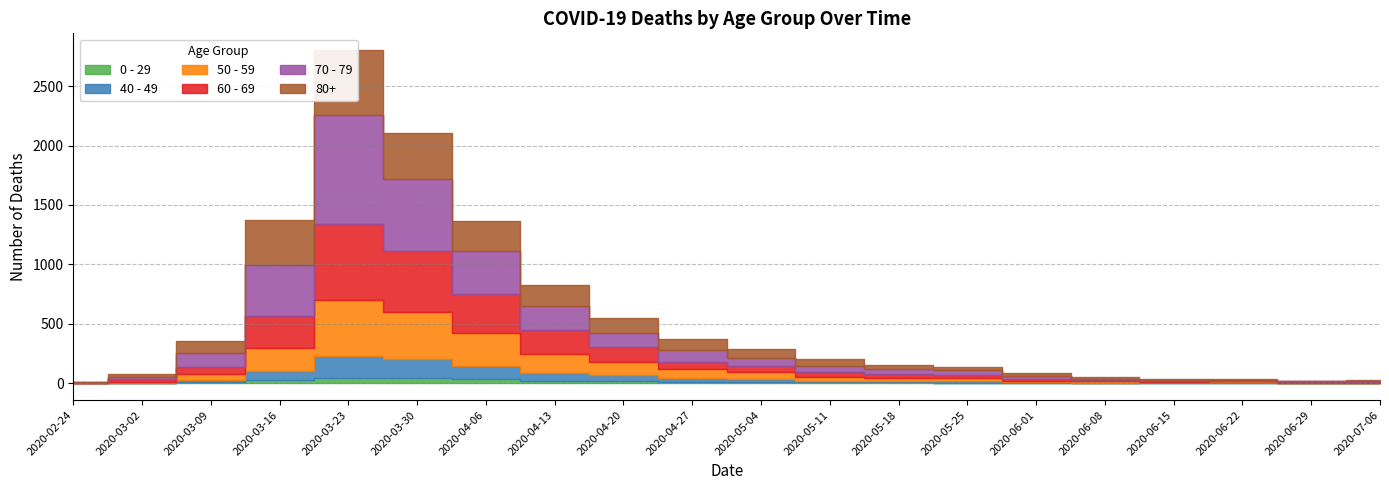

Where is the first local maximum for 40 - 49?

2020-03-23